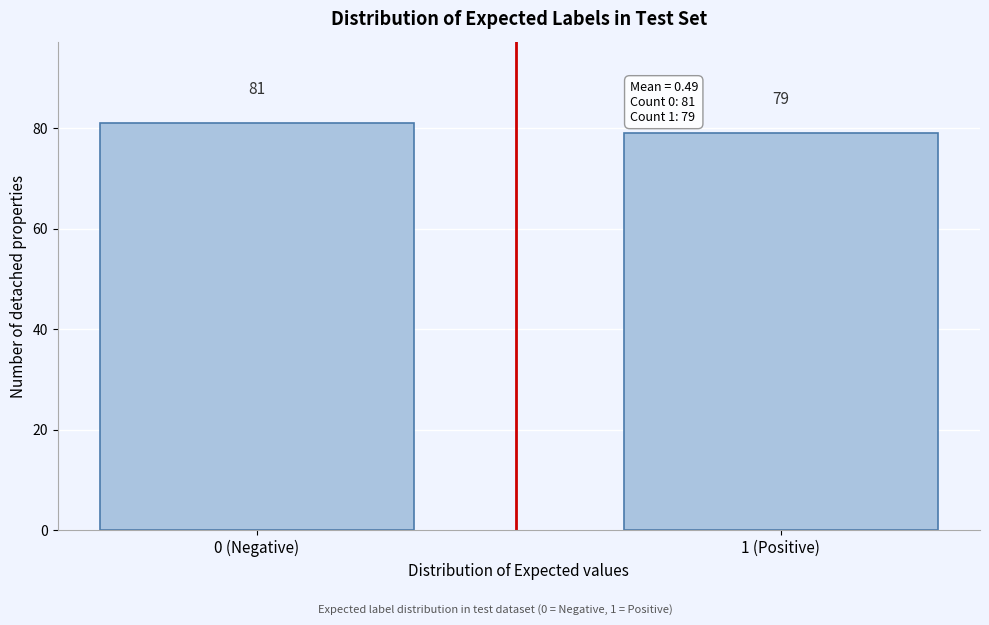

Reading left to right, extract all data points from this chart.

0 (Negative)=81	1 (Positive)=79